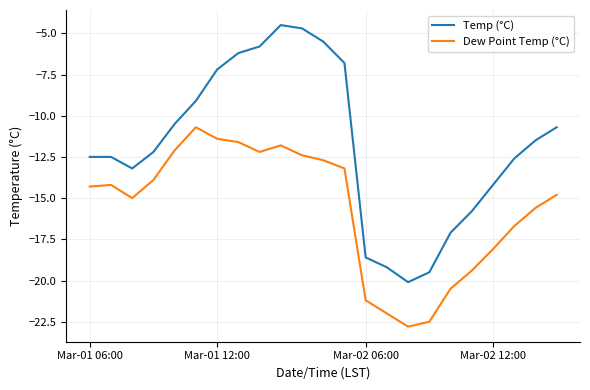

True or false: Temp (°C) and Dew Point Temp (°C) cross at least once.

False